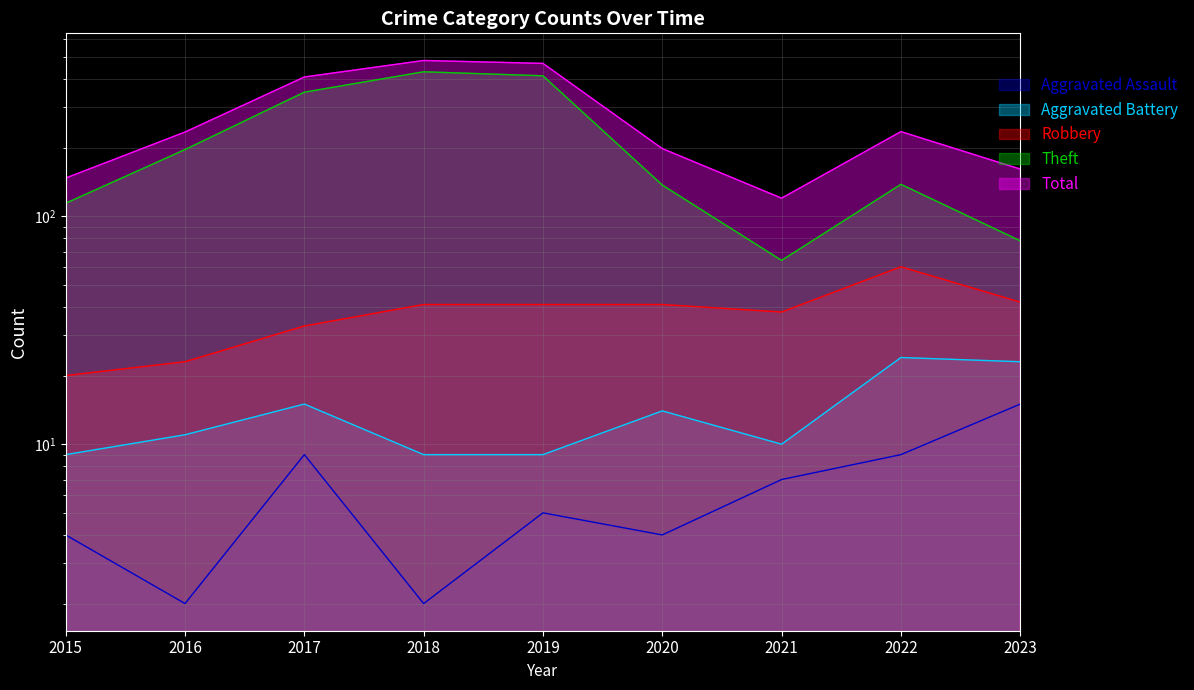

Reading left to right, transcribe all the data shown in this chart.

Aggravated Assault: 2015=4	2016=2	2017=9	2018=2	2019=5	2020=4	2021=7	2022=9	2023=15
Aggravated Battery: 2015=9	2016=11	2017=15	2018=9	2019=9	2020=14	2021=10	2022=24	2023=23
Robbery: 2015=20	2016=23	2017=33	2018=41	2019=41	2020=41	2021=38	2022=60	2023=42
Theft: 2015=114	2016=196	2017=350	2018=430	2019=413	2020=137	2021=64	2022=138	2023=78
Total: 2015=147	2016=234	2017=408	2018=482	2019=468	2020=198	2021=120	2022=235	2023=161